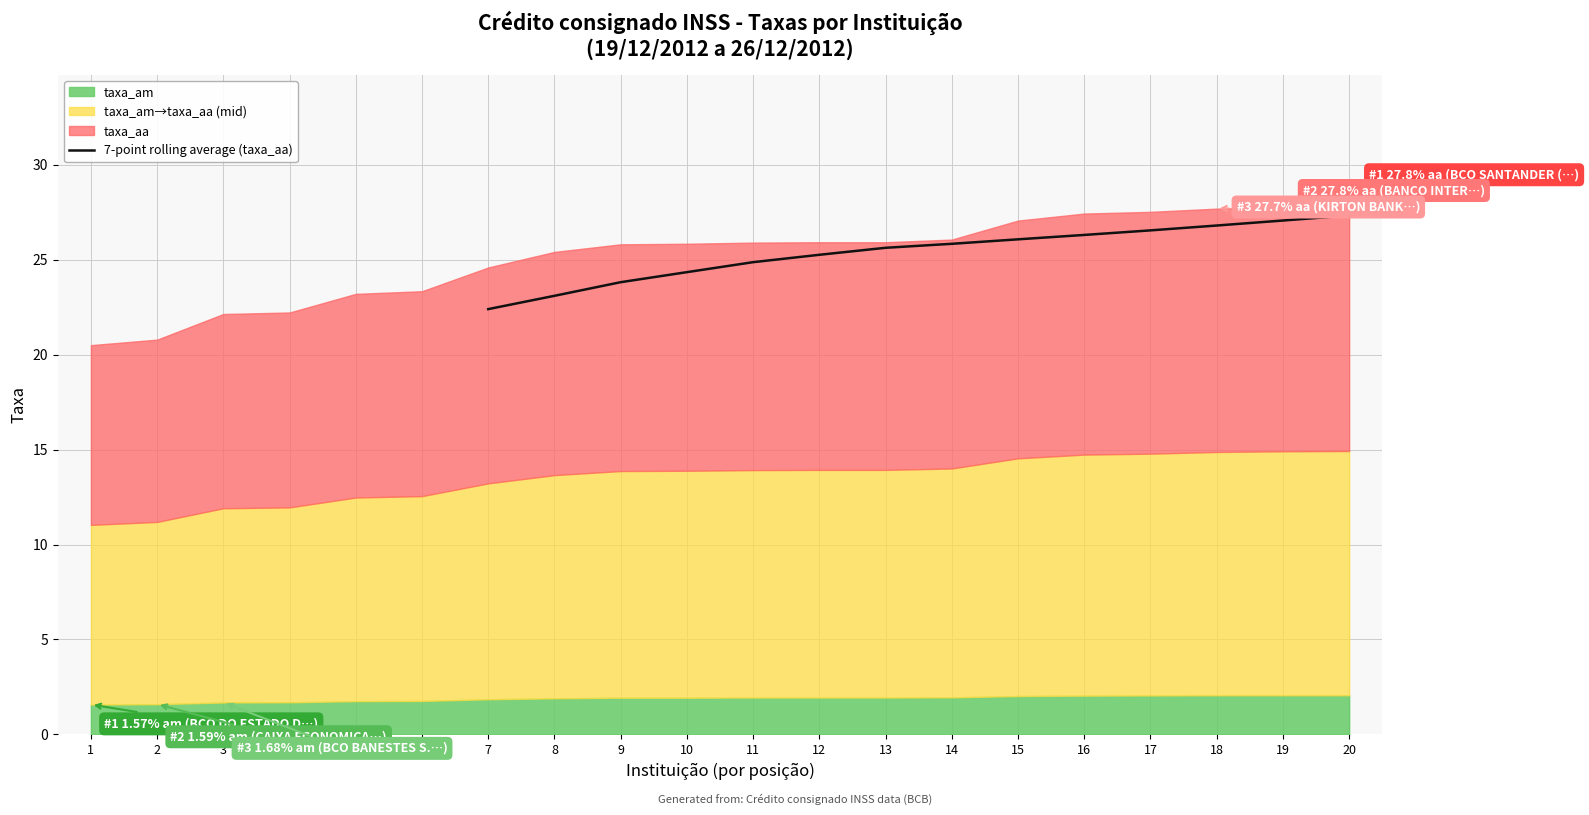

Is it true that 7-point rolling average (taxa_aa) equals 27.3 at 20?

True